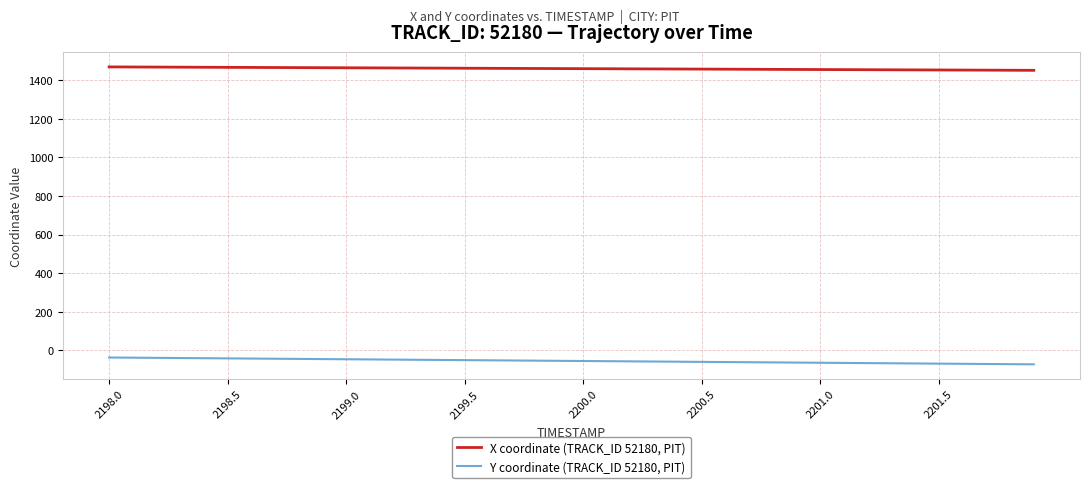

True or false: X coordinate (TRACK_ID 52180, PIT) and Y coordinate (TRACK_ID 52180, PIT) intersect in this chart.

False